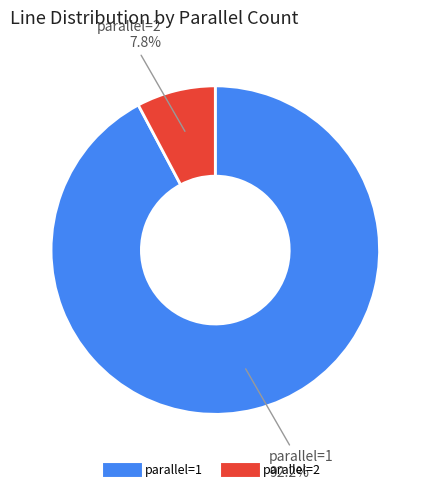

Does any single category account for the majority?

Yes